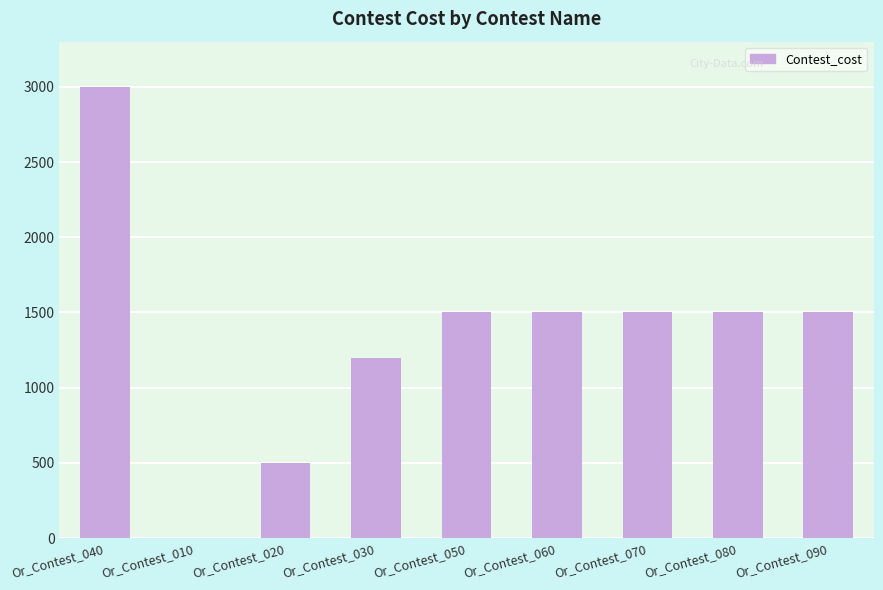

Is it true that the value at Or_Contest_040 is 1078?

False